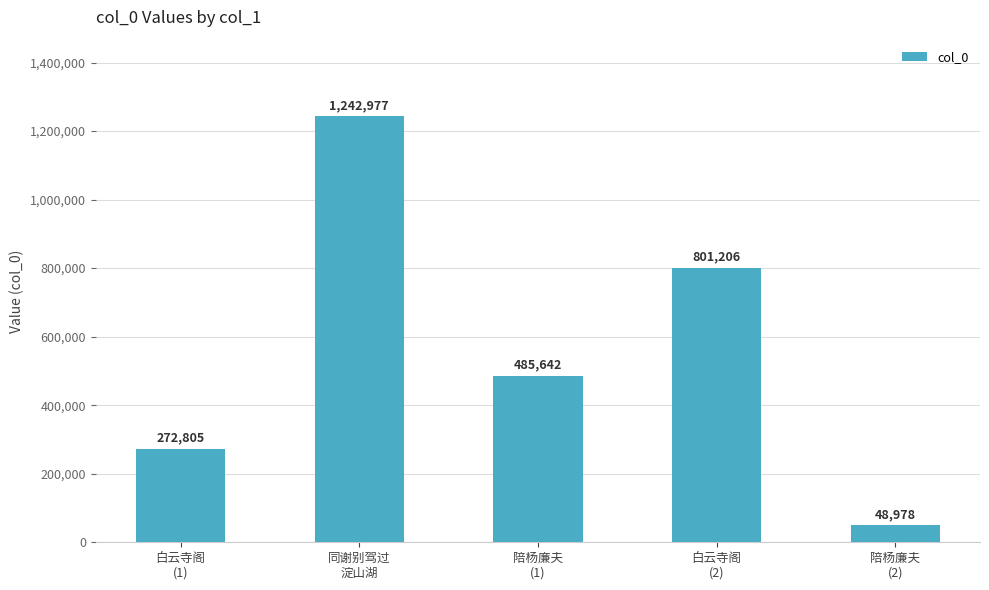

What is the label of the 1st bar from the right?

陪杨廉夫
(2)